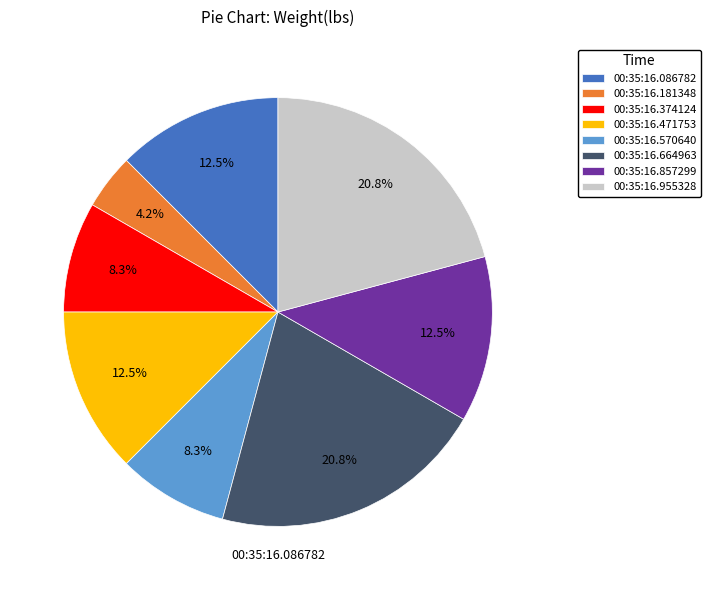

Is the sum of 00:35:16.570640 and 00:35:16.374124 greater than half?

No